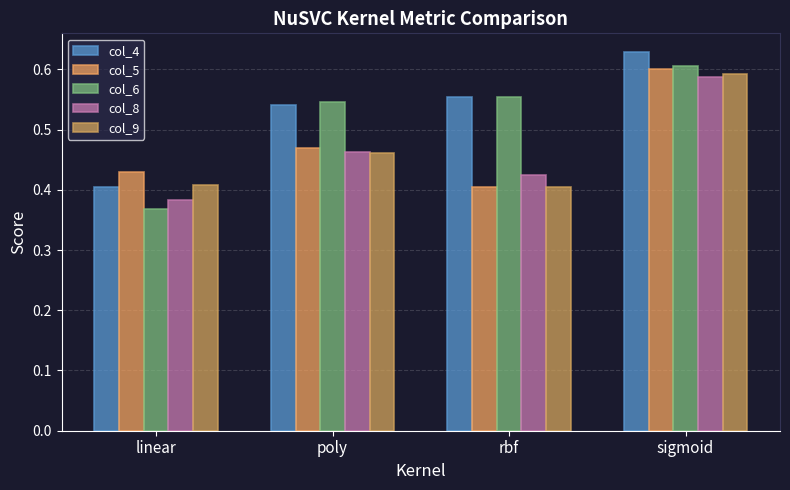

The col_9 series shows 0.1 at poly. True or false?

False